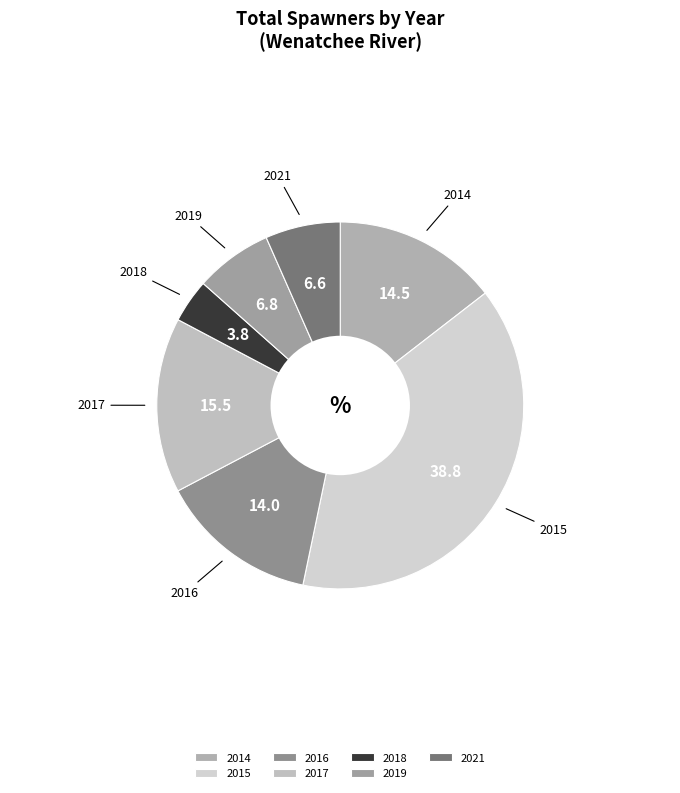

Does 2019 account for over 50% of the chart?

No